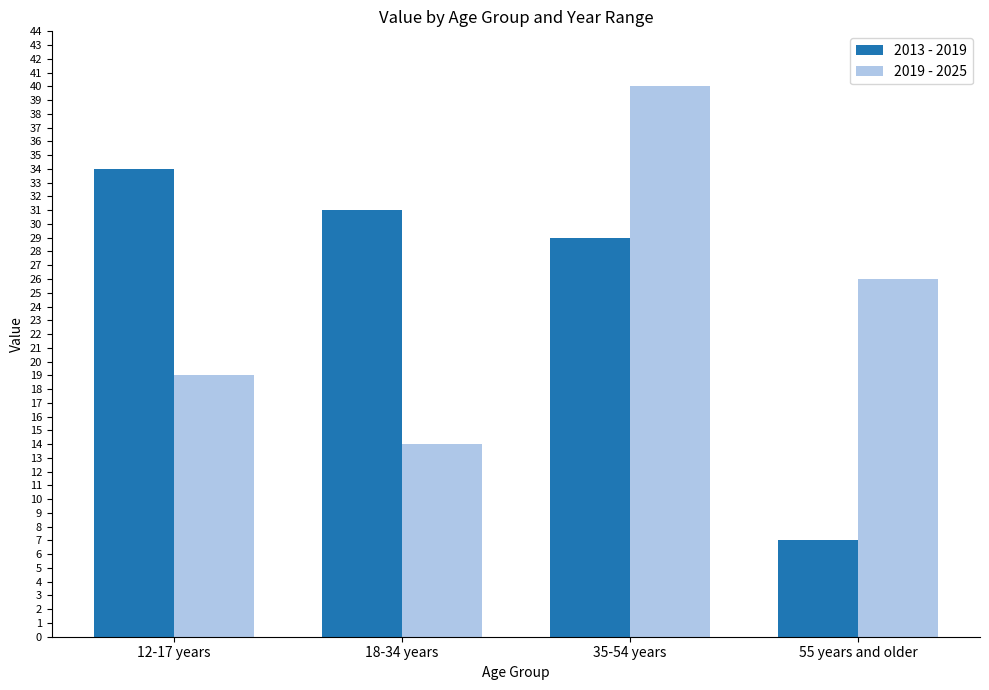

What is the difference between the highest and lowest values at 12-17 years?

15